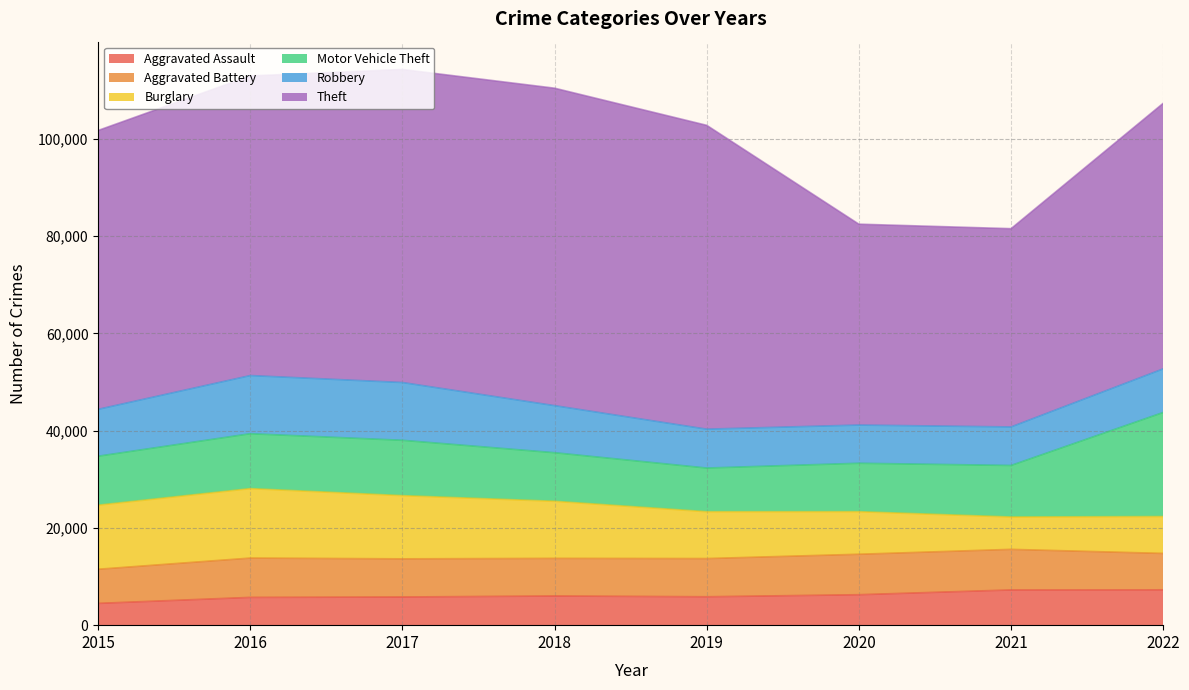

What are all the series names shown in the legend?

Aggravated Assault, Aggravated Battery, Burglary, Motor Vehicle Theft, Robbery, Theft